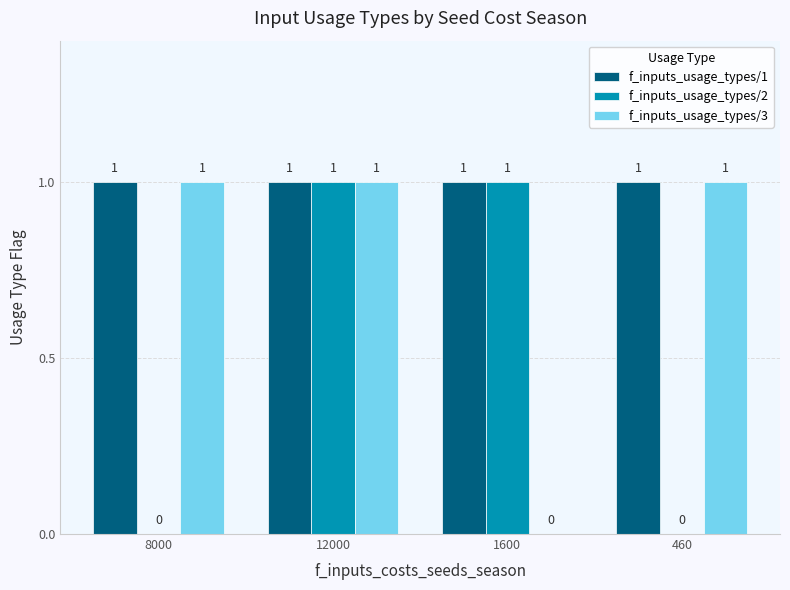

At which category is the sum across all series the highest?

12000